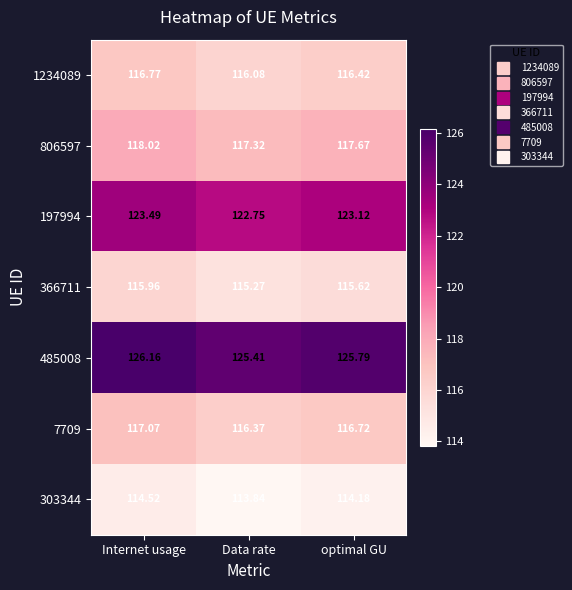

Which category has the lowest value across all series?

Data rate